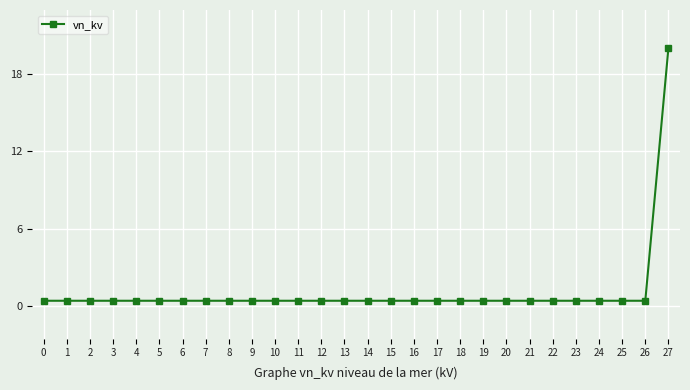

True or false: the data shows 0.4 at 13.

True